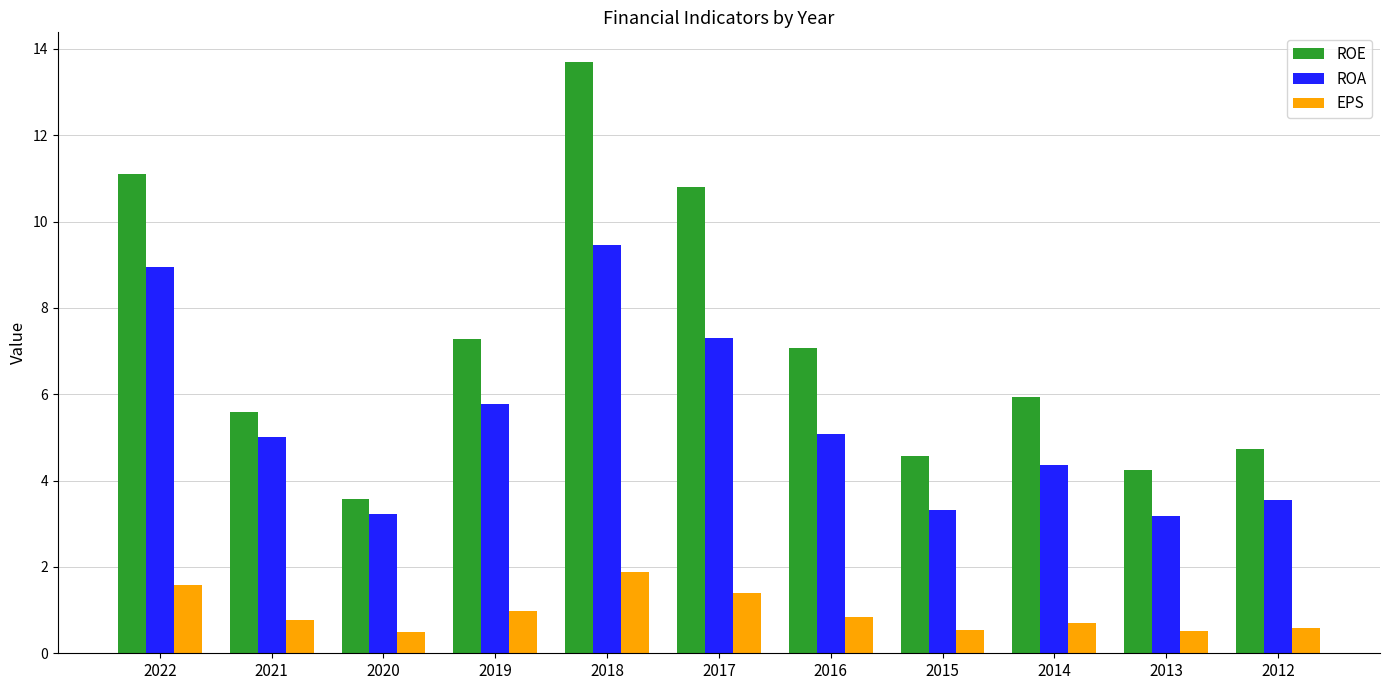

What is the sum of the ROA values at 2014 and 2013?

7.5